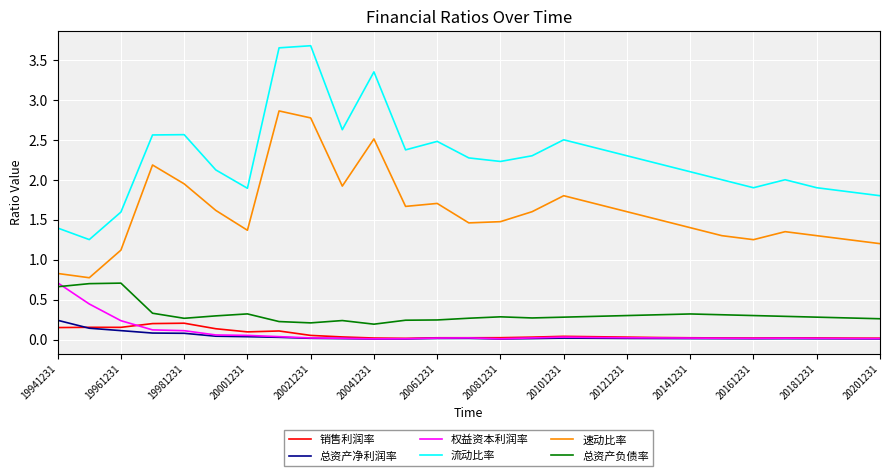

What are all the series names shown in the legend?

销售利润率, 总资产净利润率, 权益资本利润率, 流动比率, 速动比率, 总资产负债率